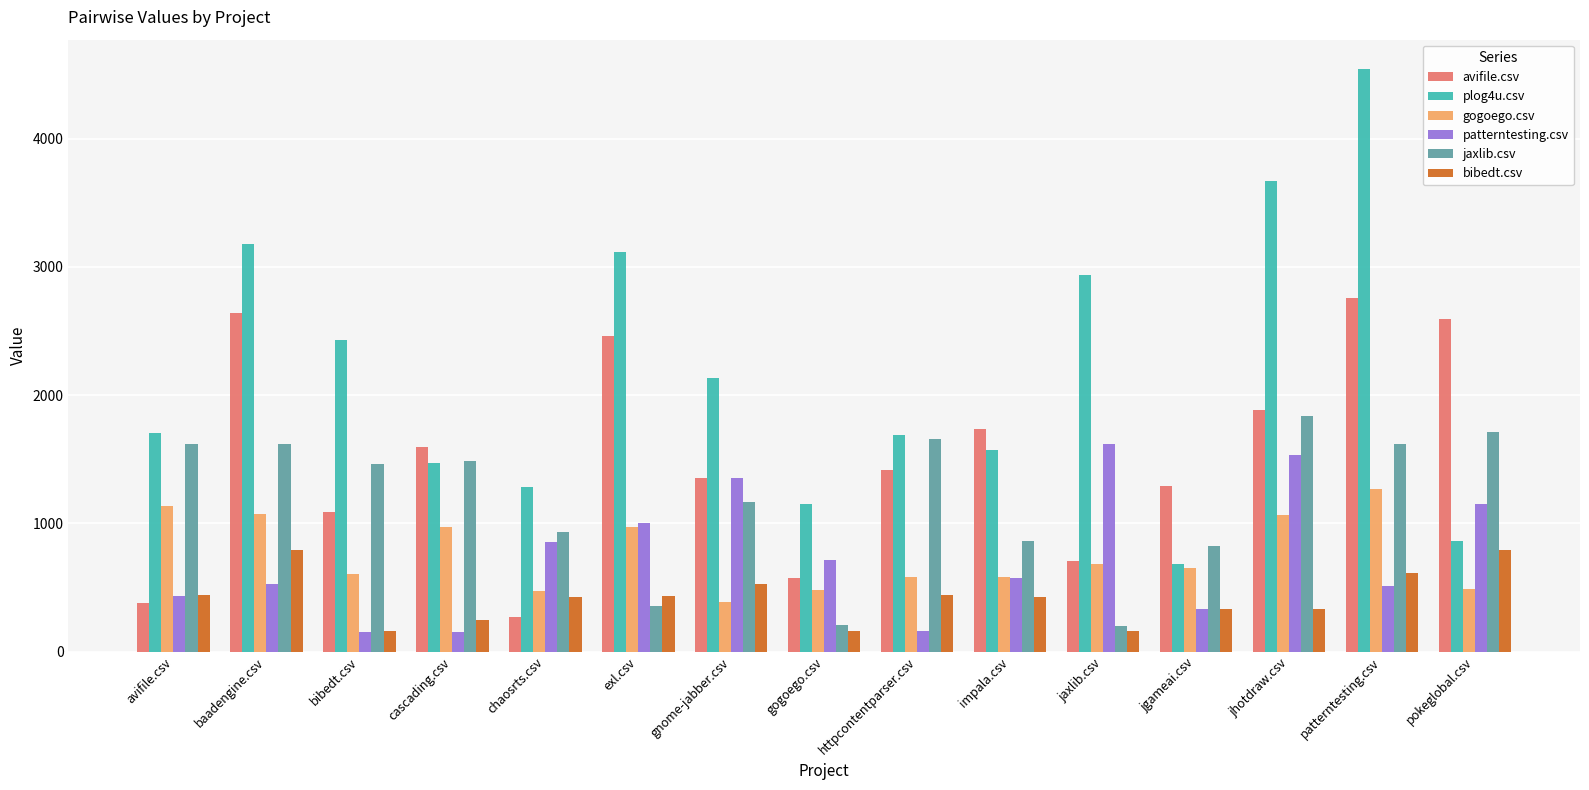

Between cascading.csv and gnome-jabber.csv, which series saw the biggest shift?

patterntesting.csv